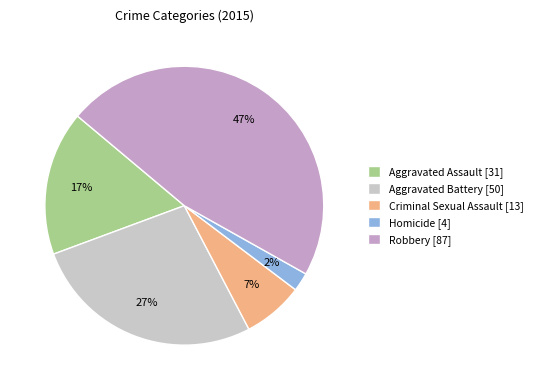

To the nearest percent, what is the combined percentage of Aggravated Assault and Homicide?

19%